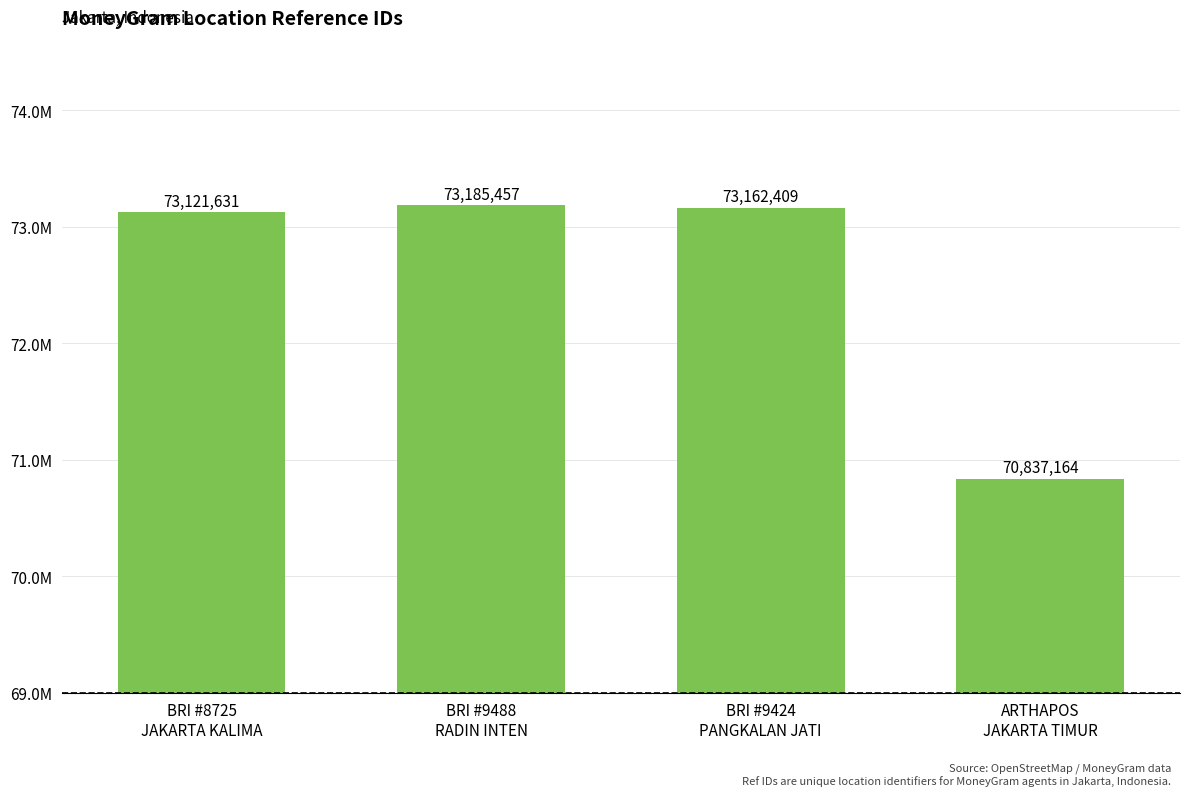

The chart shows a value of 73162409 at BRI #9424
PANGKALAN JATI. True or false?

True